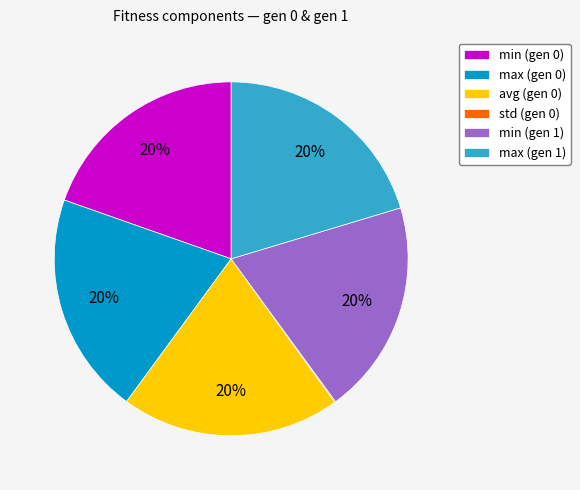

Is there any slice that represents more than half of the pie?

No